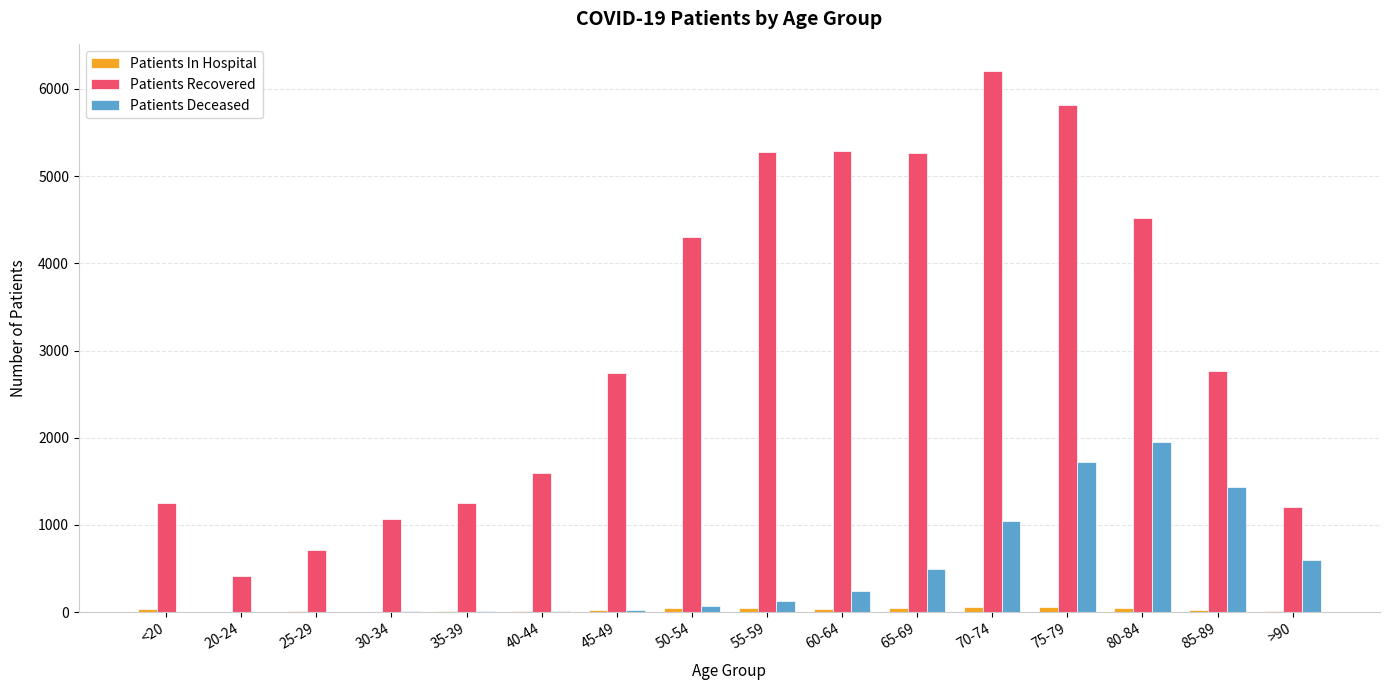

Which series has the largest total across all categories?

Patients Recovered